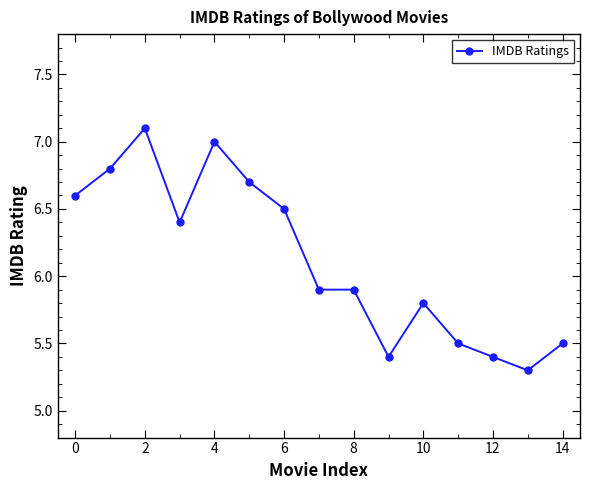

What is the value of the 11th point from the left?

5.8